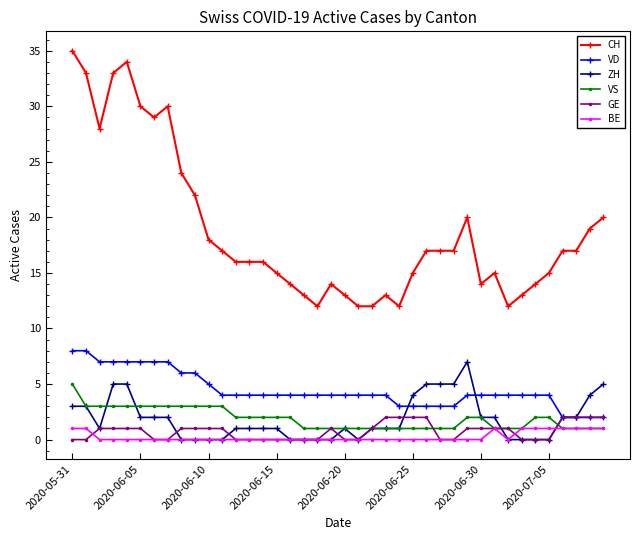

At how many categories does at least one series exceed 11?

40